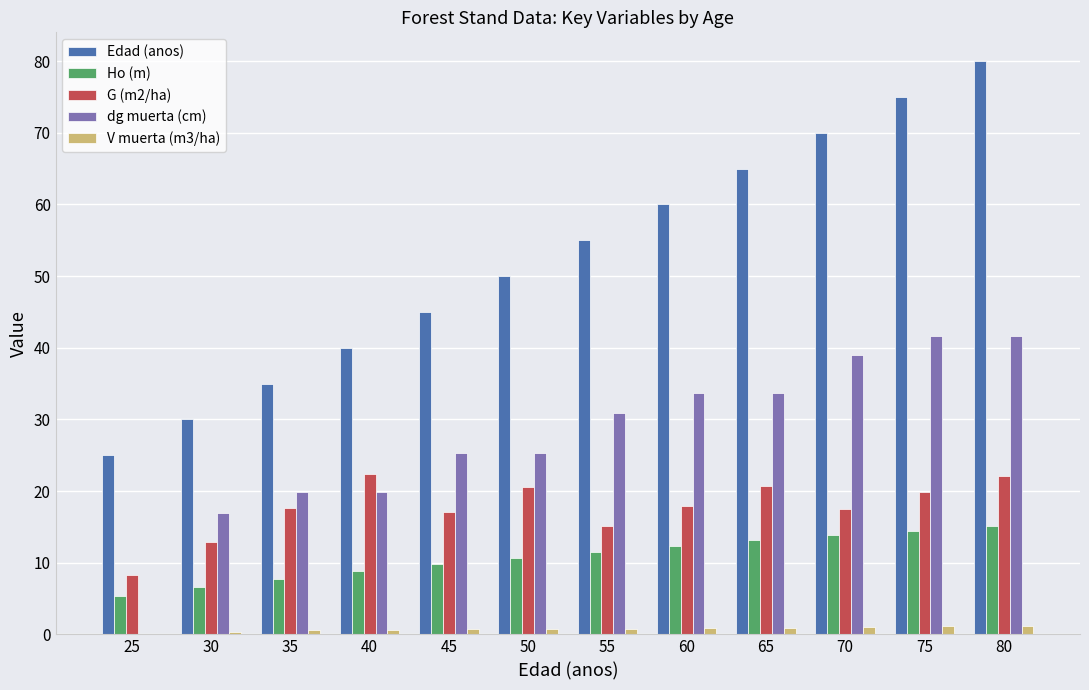

How many data points does each series have?

12